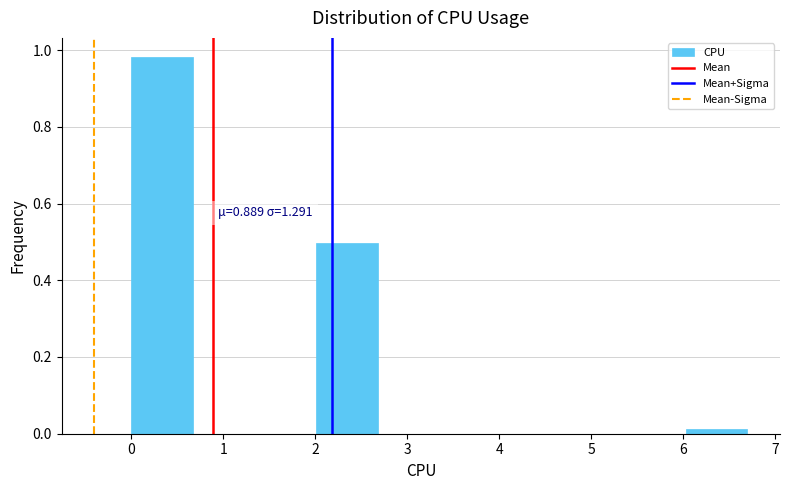

Which range on the x-axis has the tallest bar?

0.00 to 0.67